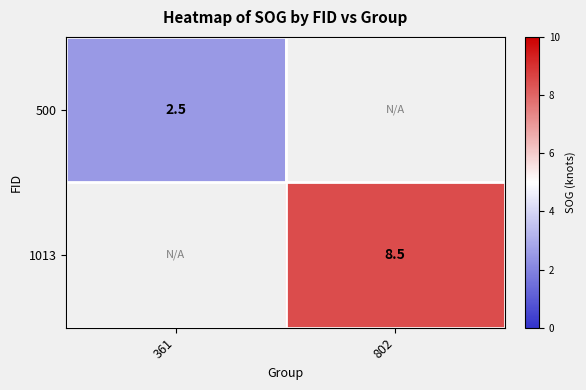

Is it true that 1013 equals 8.5 at 802?

True